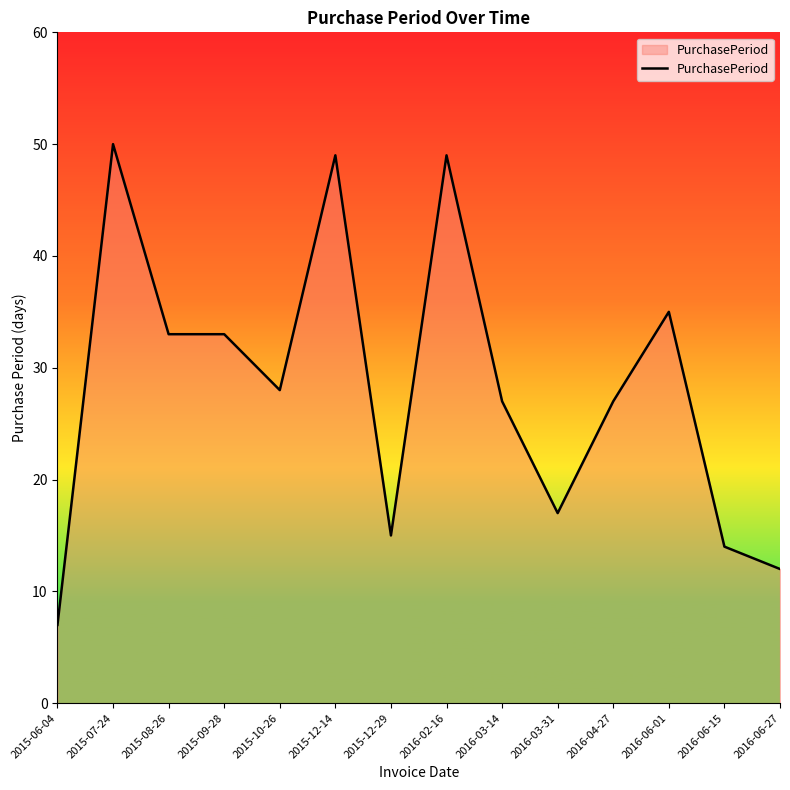

The value at 2015-06-04 is 2. True or false?

False